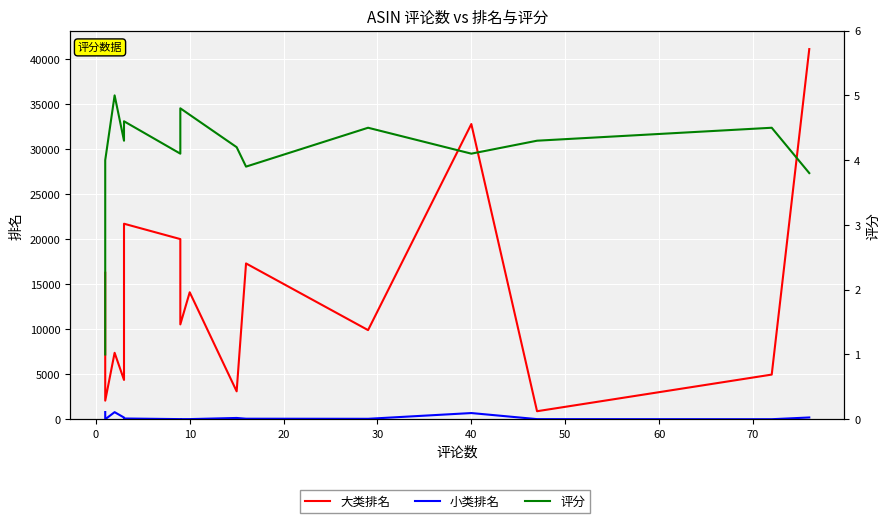

What are all the series names shown in the legend?

大类排名, 小类排名, 评分